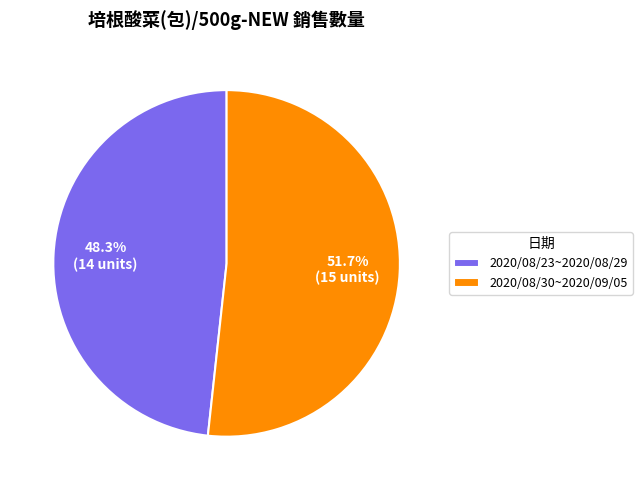

Combined, what portion of the pie is 2020/08/30~2020/09/05 and 2020/08/23~2020/08/29?

100.0%